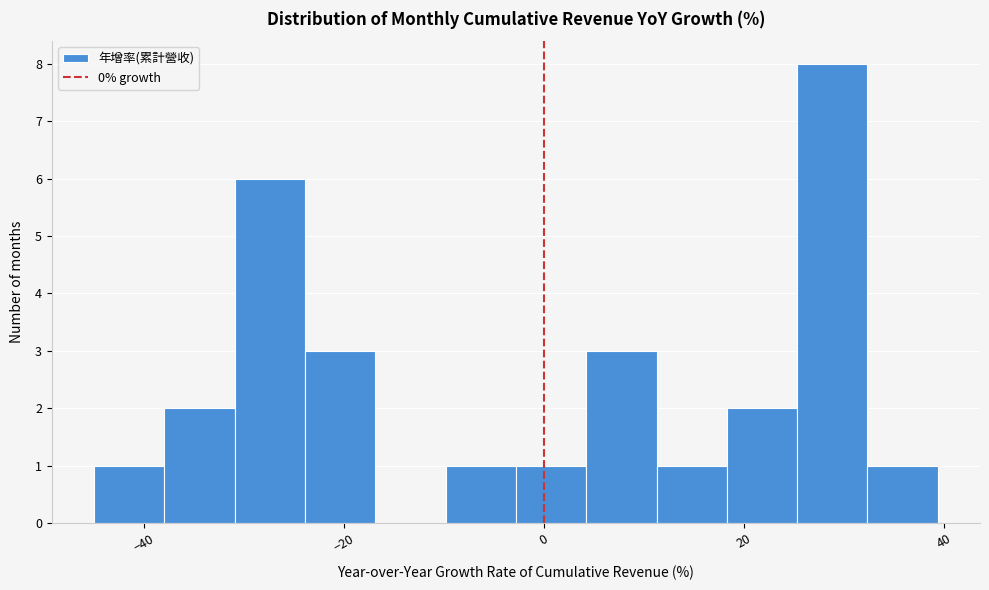

Read against the x-axis, roughly where is the centre of the tallest bar?

28